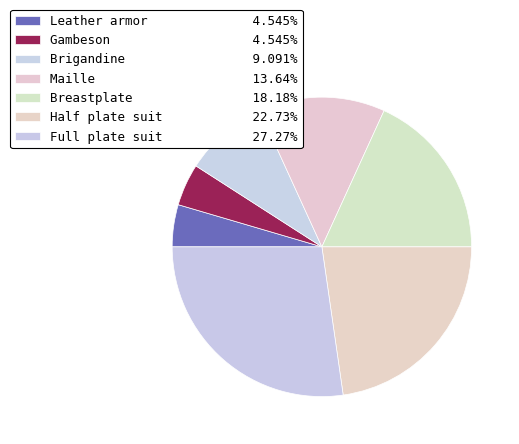

How many slices are in this pie chart?

7